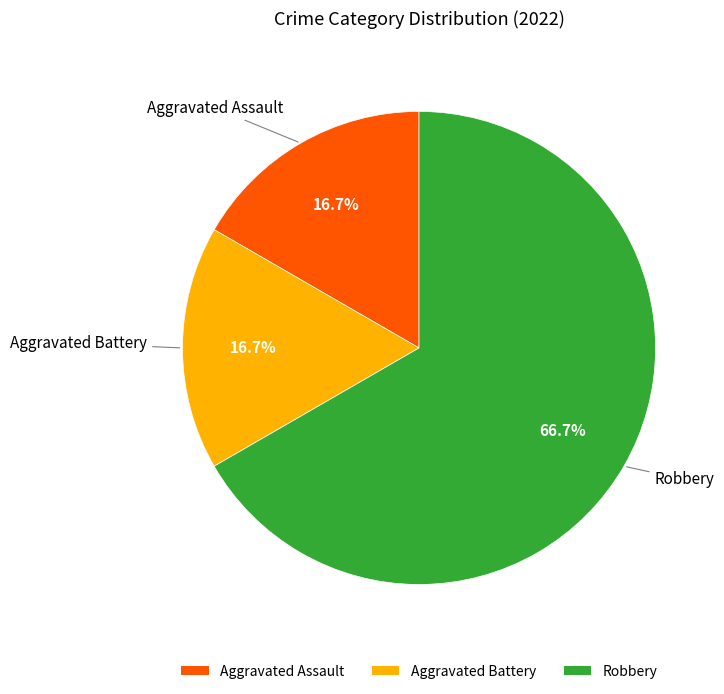

Which category has the biggest portion of the pie?

Robbery